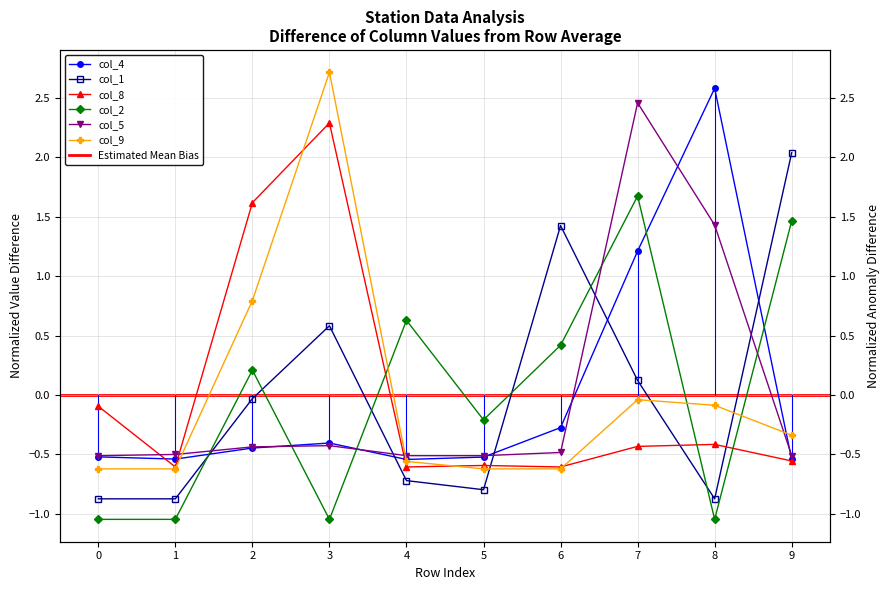

True or false: col_4 and col_1 intersect in this chart.

True